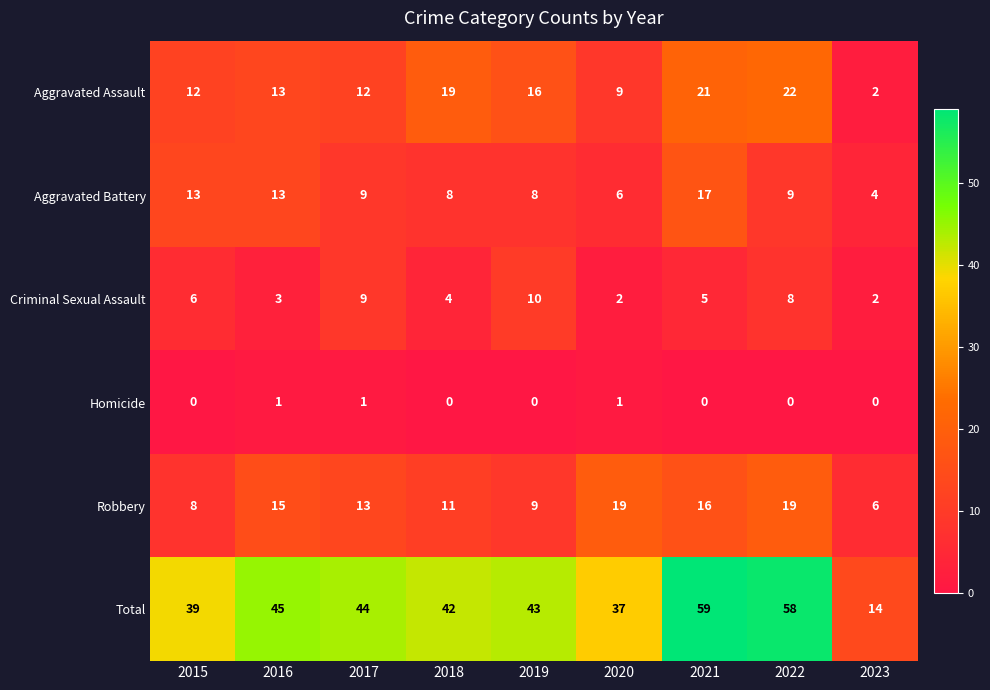

What is the difference between the Robbery values at 2019 and 2016?

6